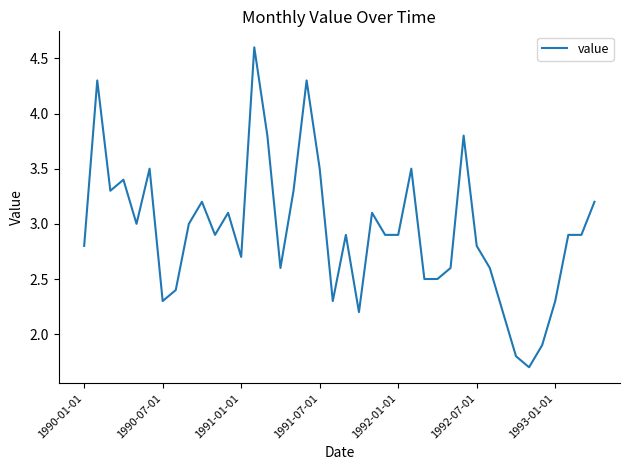

How many values are below 2?

3